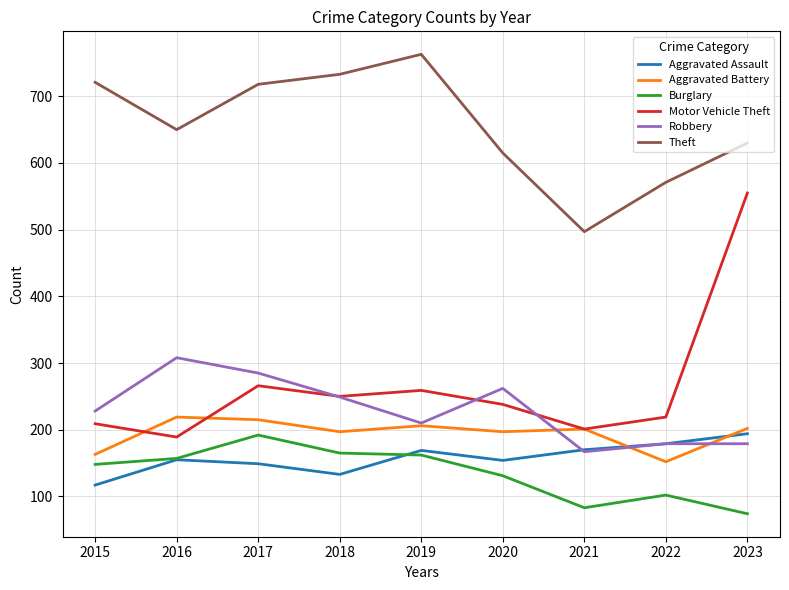

How many interior local peaks does the Theft series have?

1